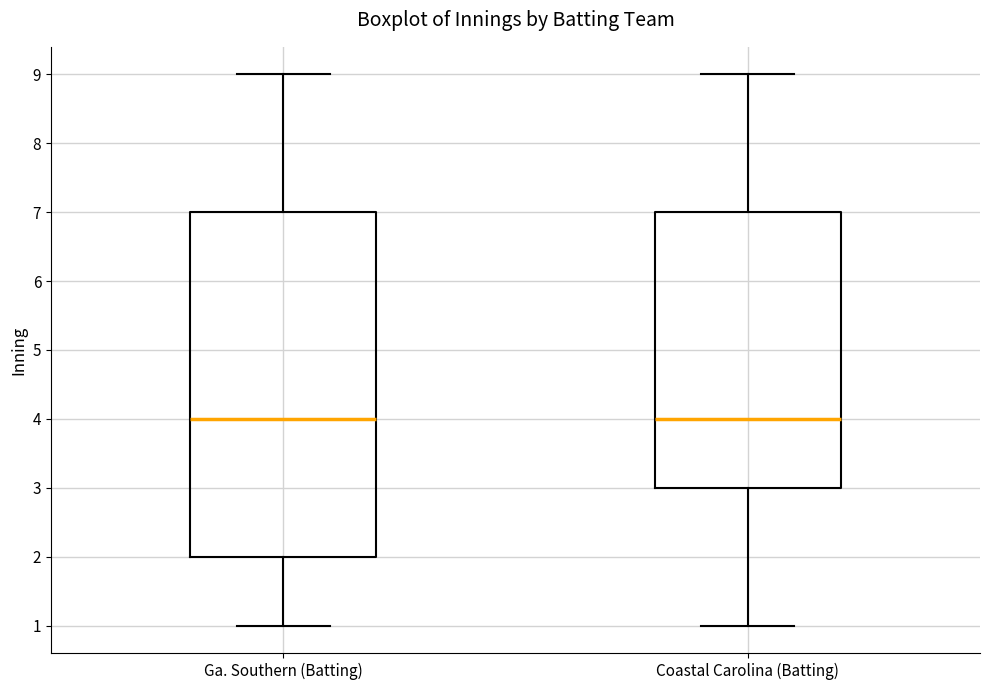

Reading left to right, transcribe this box plot: for each box, give where its median line is, the range the box spans, and where its two whiskers end, as read against the y-axis. The values are not printed on the chart, so give them approximately, as read against the axis.

Ga. Southern (Batting): median 4, box 2 to 7, whiskers 1 to 9
Coastal Carolina (Batting): median 4, box 3 to 7, whiskers 1 to 9